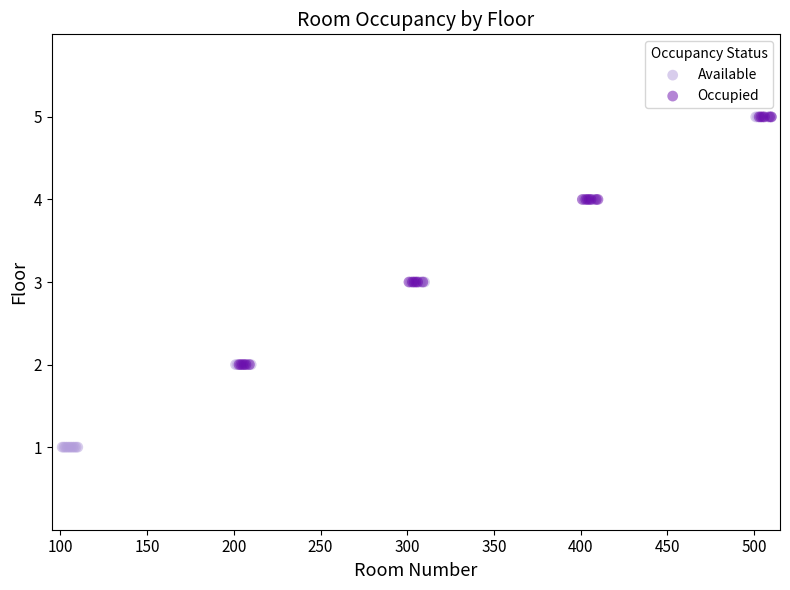

What are all the series names shown in the legend?

Available, Occupied